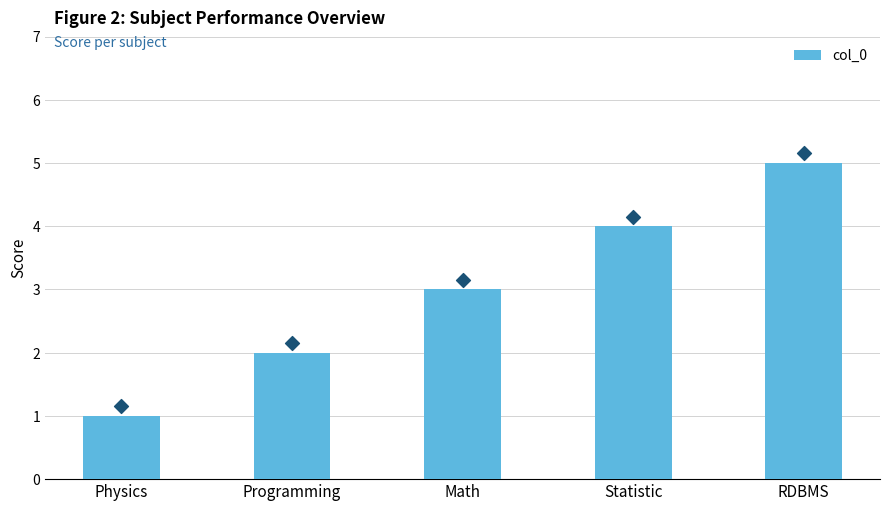

What is the change in value from Programming to RDBMS?

+3